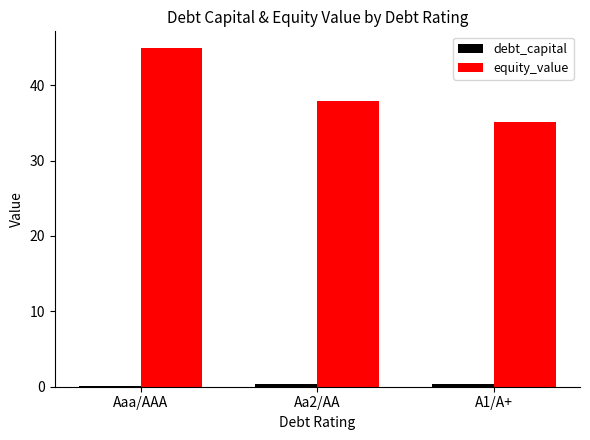

Which series has the largest total across all categories?

equity_value